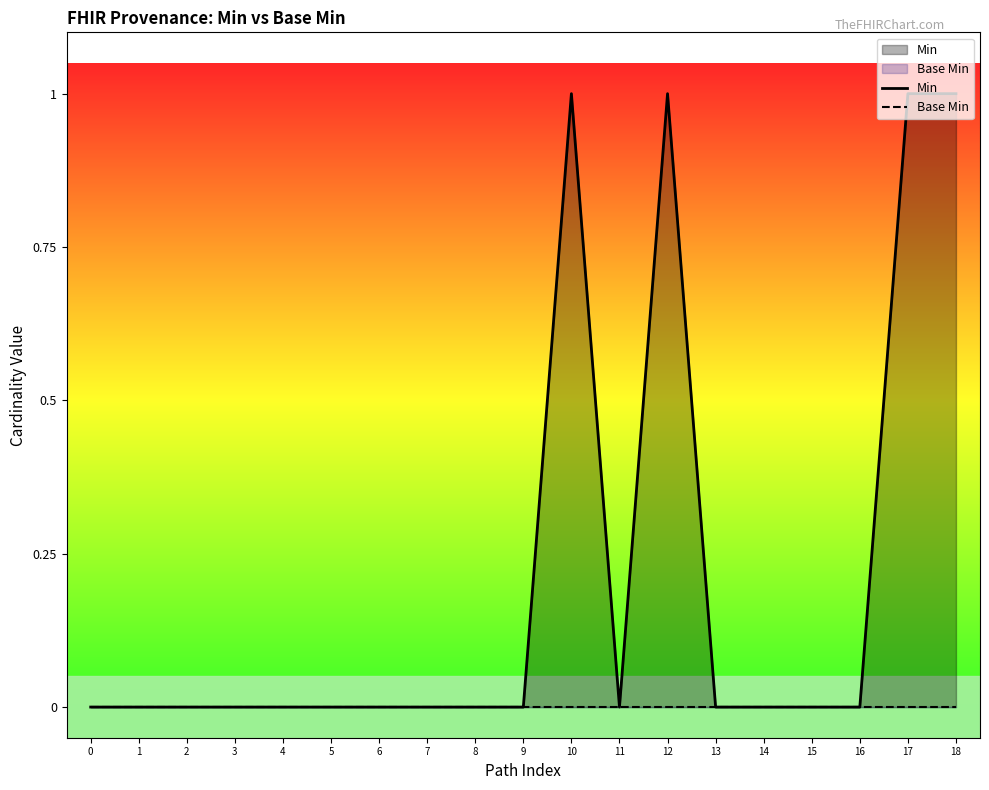

Which series changed the most between 14 and 16?

Min